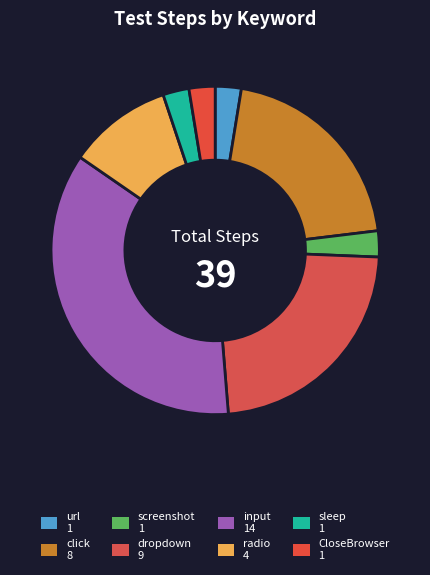

Is there a majority slice in this chart?

No